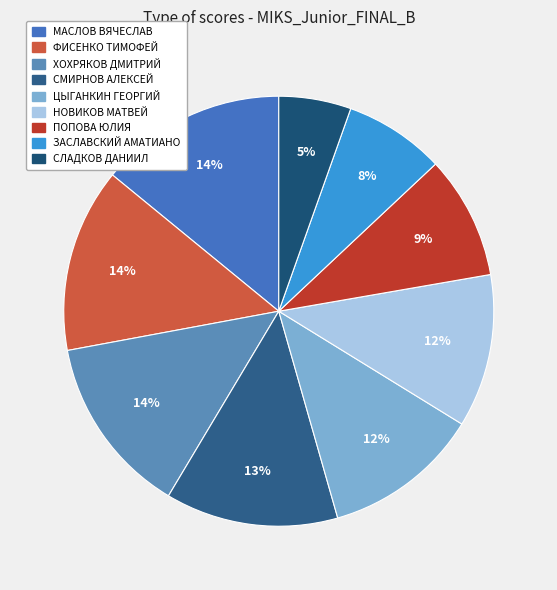

True or false: СМИРНОВ АЛЕКСЕЙ accounts for 13% of the total.

True